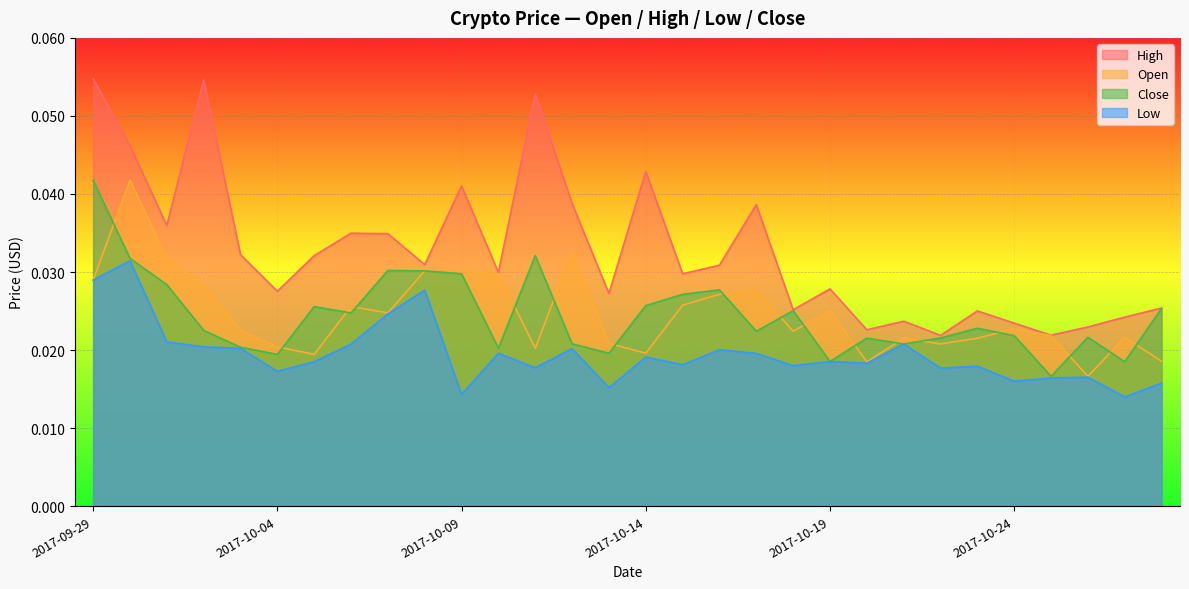

Reading left to right, what are all the values shown in this chart?

Open: 0.0	0.0	0.0	0.0	0.0	0.0	0.0	0.0	0.0	0.0	0.0	0.0	0.0	0.0	0.0	0.0	0.0	0.0	0.0	0.0	0.0	0.0	0.0	0.0	0.0	0.0	0.0	0.0	0.0	0.0
High: 0.1	0.0	0.0	0.1	0.0	0.0	0.0	0.0	0.0	0.0	0.0	0.0	0.1	0.0	0.0	0.0	0.0	0.0	0.0	0.0	0.0	0.0	0.0	0.0	0.0	0.0	0.0	0.0	0.0	0.0
Low: 0.0	0.0	0.0	0.0	0.0	0.0	0.0	0.0	0.0	0.0	0.0	0.0	0.0	0.0	0.0	0.0	0.0	0.0	0.0	0.0	0.0	0.0	0.0	0.0	0.0	0.0	0.0	0.0	0.0	0.0
Close: 0.0	0.0	0.0	0.0	0.0	0.0	0.0	0.0	0.0	0.0	0.0	0.0	0.0	0.0	0.0	0.0	0.0	0.0	0.0	0.0	0.0	0.0	0.0	0.0	0.0	0.0	0.0	0.0	0.0	0.0